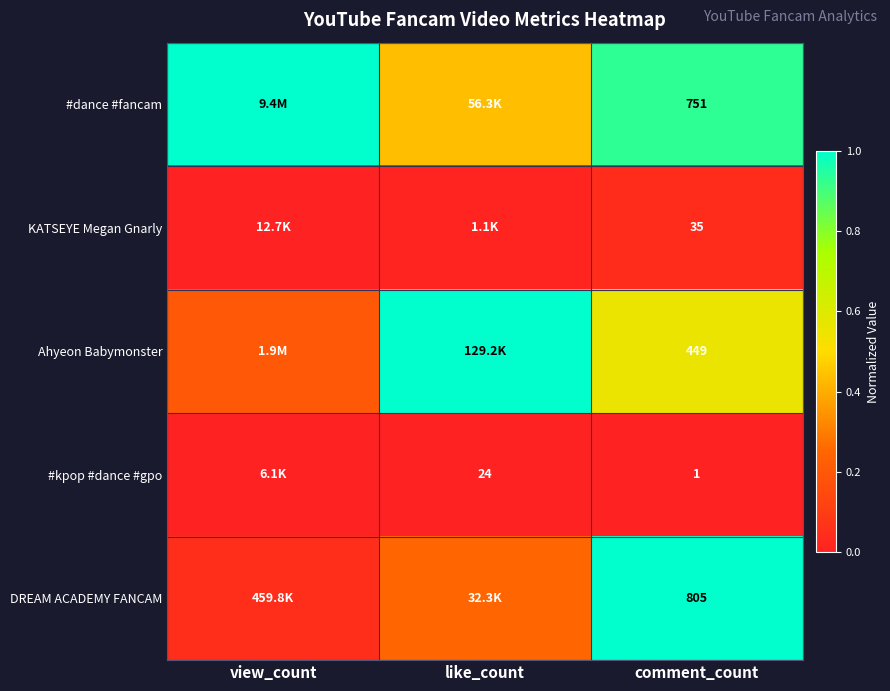

At comment_count, list the series in order from largest to smallest.

DREAM ACADEMY FANCAM, #dance #fancam, Ahyeon Babymonster, KATSEYE Megan Gnarly, #kpop #dance #gpo